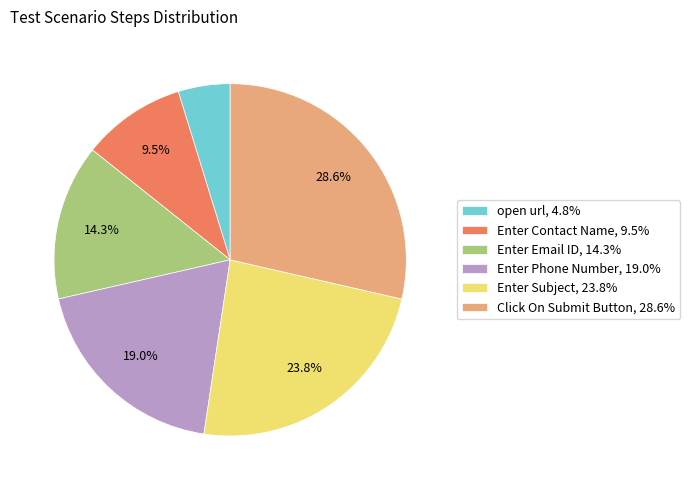

How many slices are in this pie chart?

6